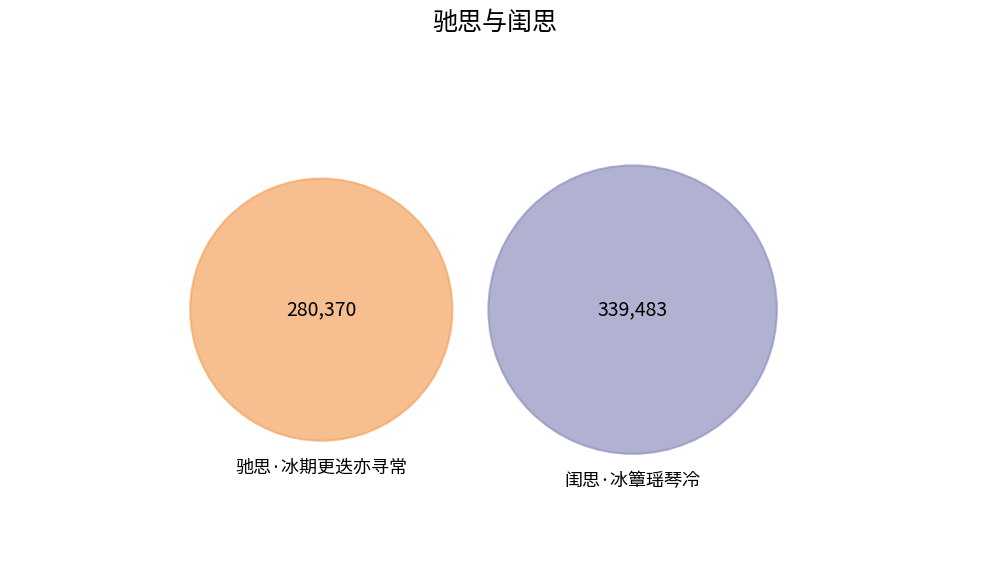

What is the change in value from 驰思·冰期更迭亦寻常 to 闺思·冰簟瑶琴冷?

+59113